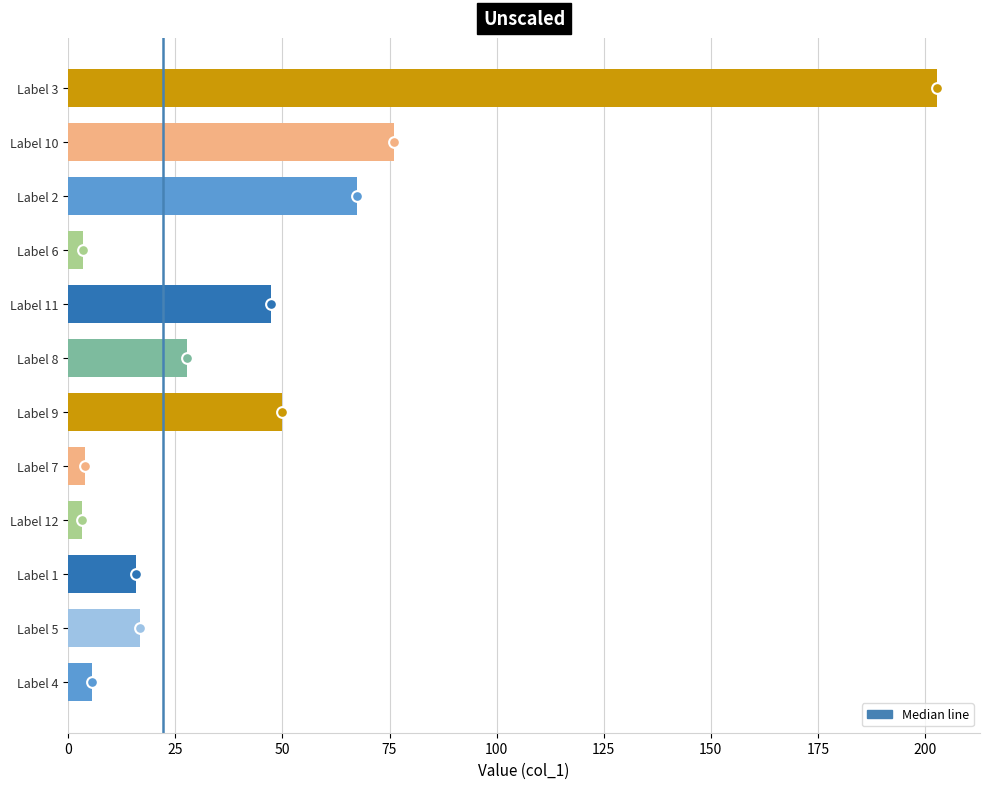

Between Label 10 and Label 1, which is larger?

Label 10